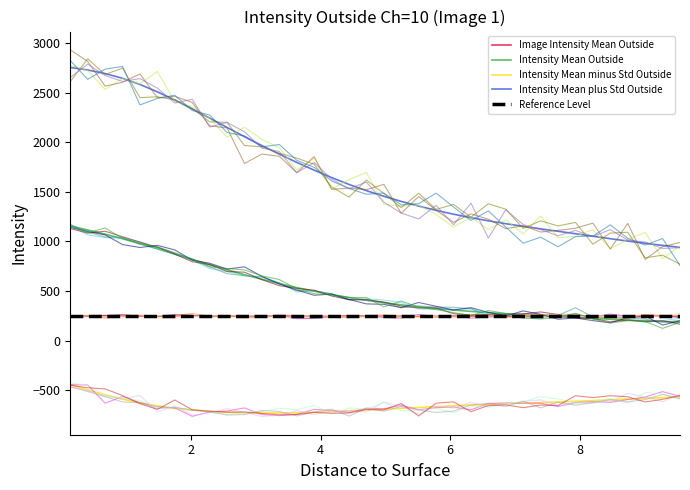

How many data points in Intensity Mean Outside are above 406?

18